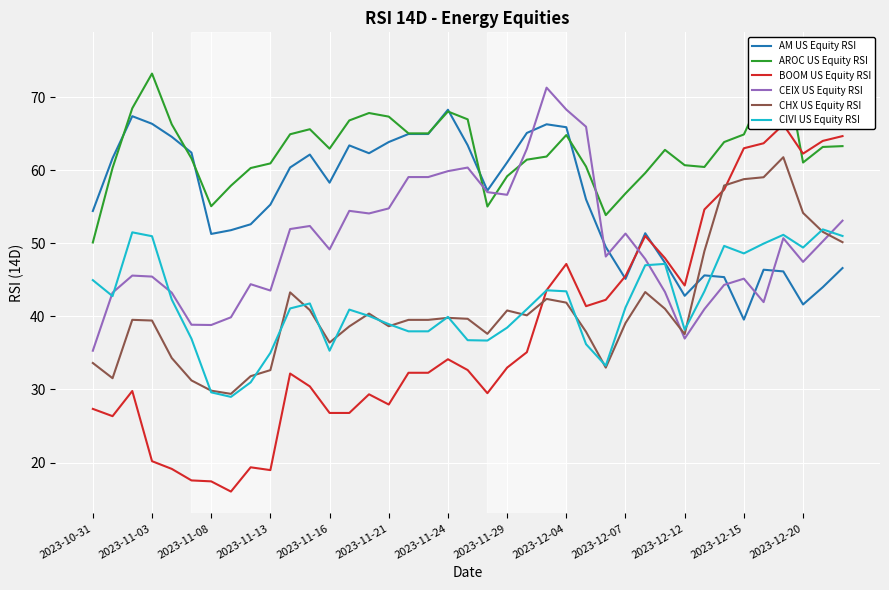

The value of BOOM US Equity RSI at 2023-10-31 is 27.3. True or false?

True